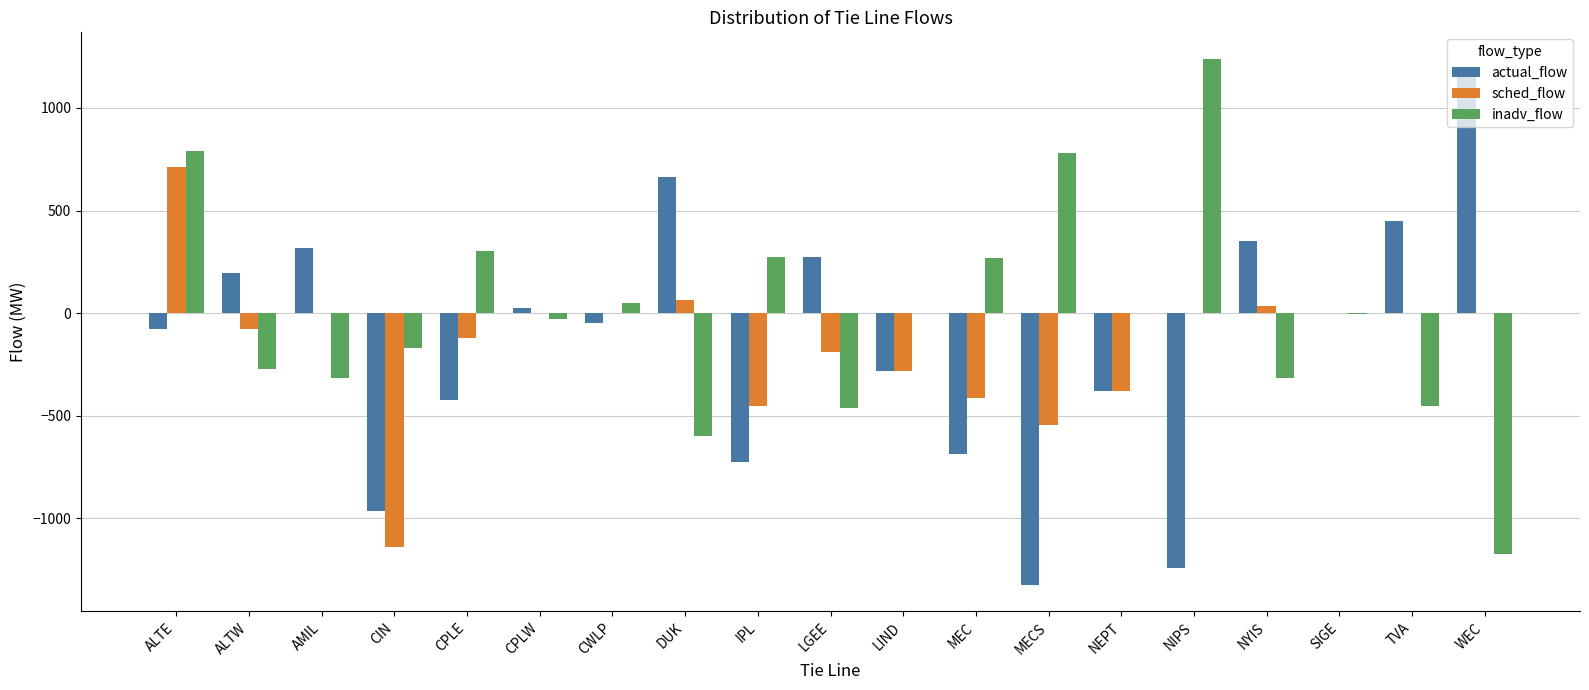

What is the difference between the inadv_flow values at SIGE and CPLE?

303.0